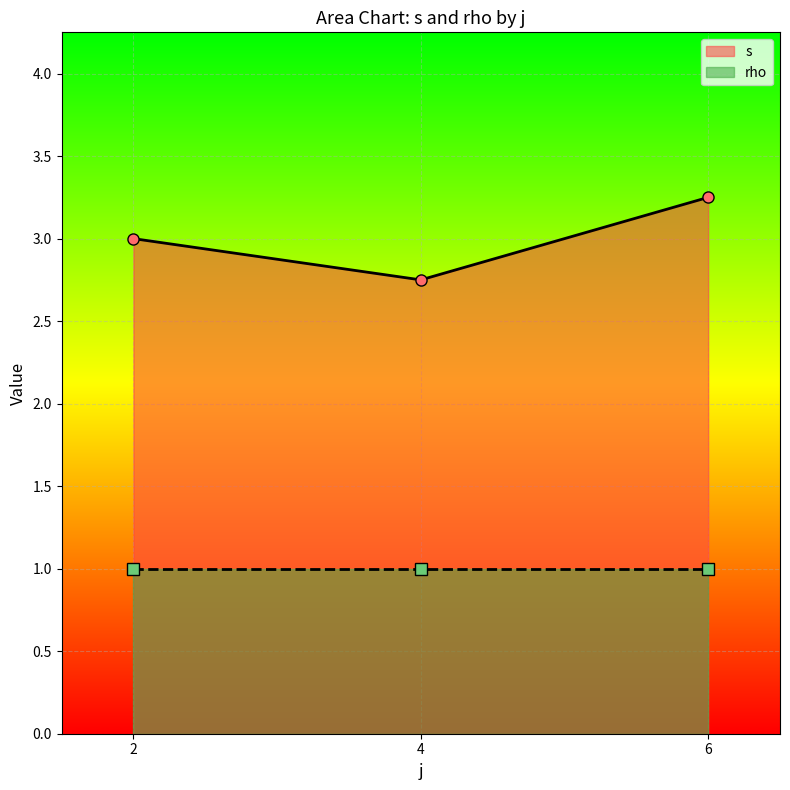

What is the value of the s point at the 1st from the left?

3.0